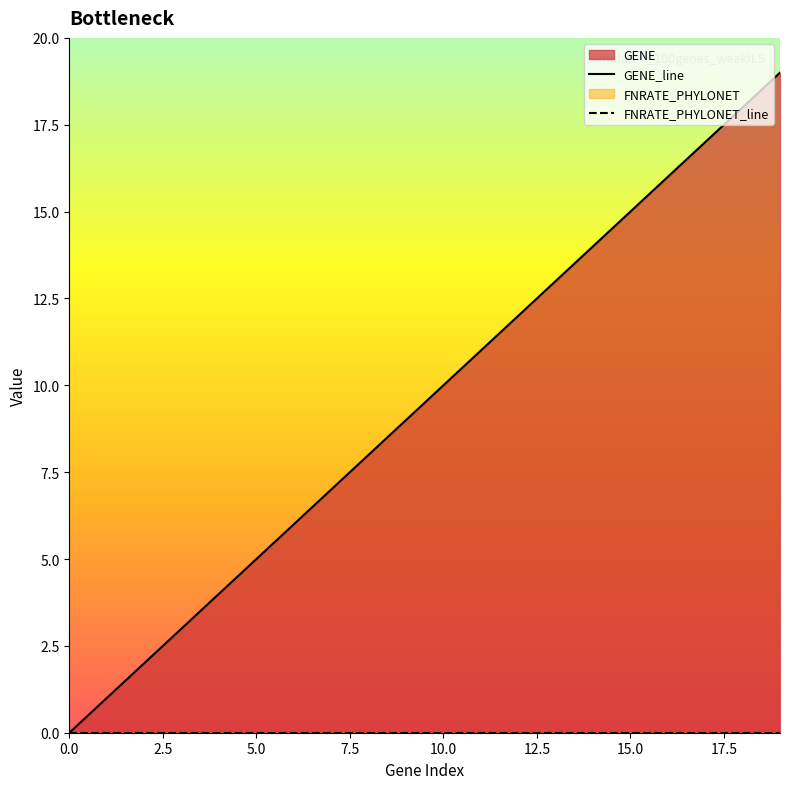

True or false: FNRATE_PHYLONET_line has a value of 0 at 14.

True